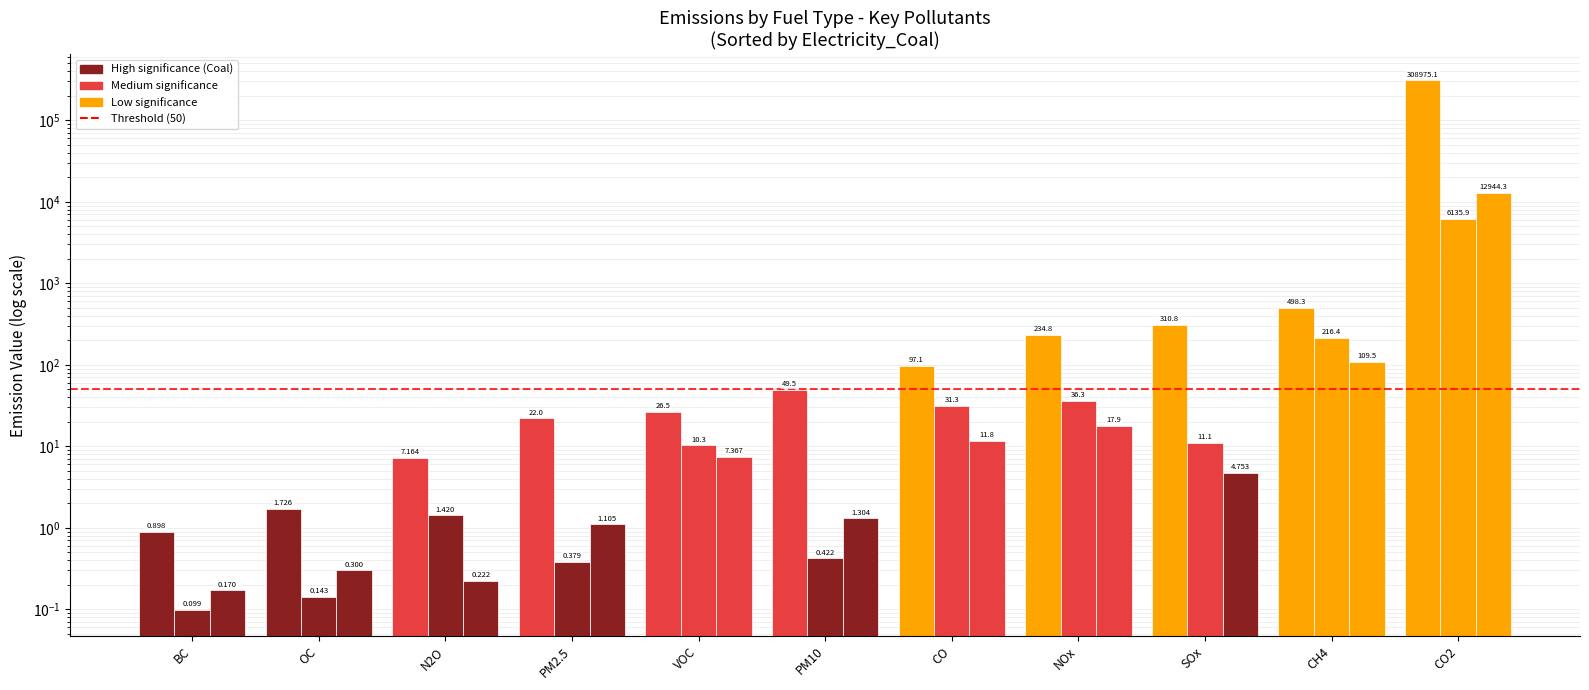

What is the average value of the Electricity_Coal series?

28202.2